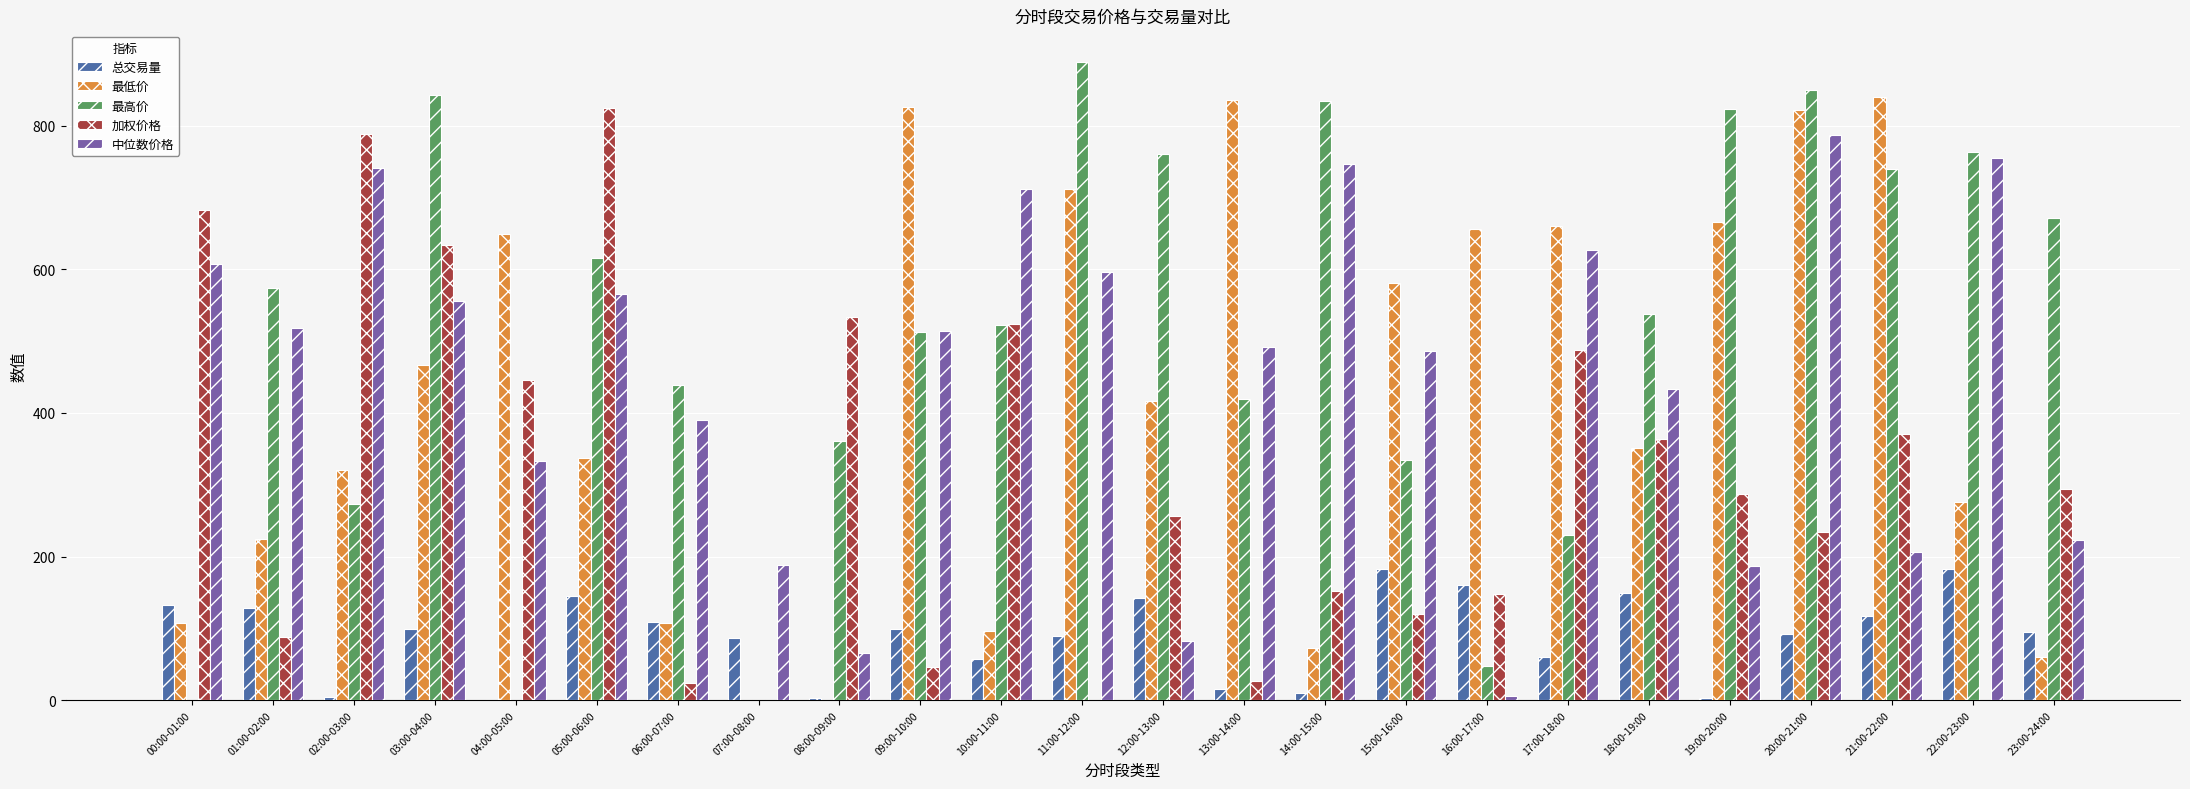

Are the bars horizontal?

No